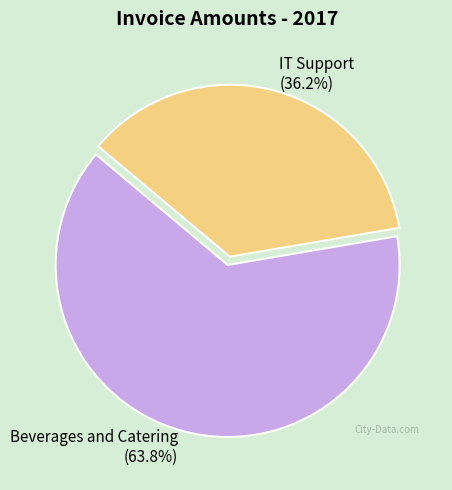

What is the ratio of the value at Beverages and Catering to the value at IT Support?

1.8